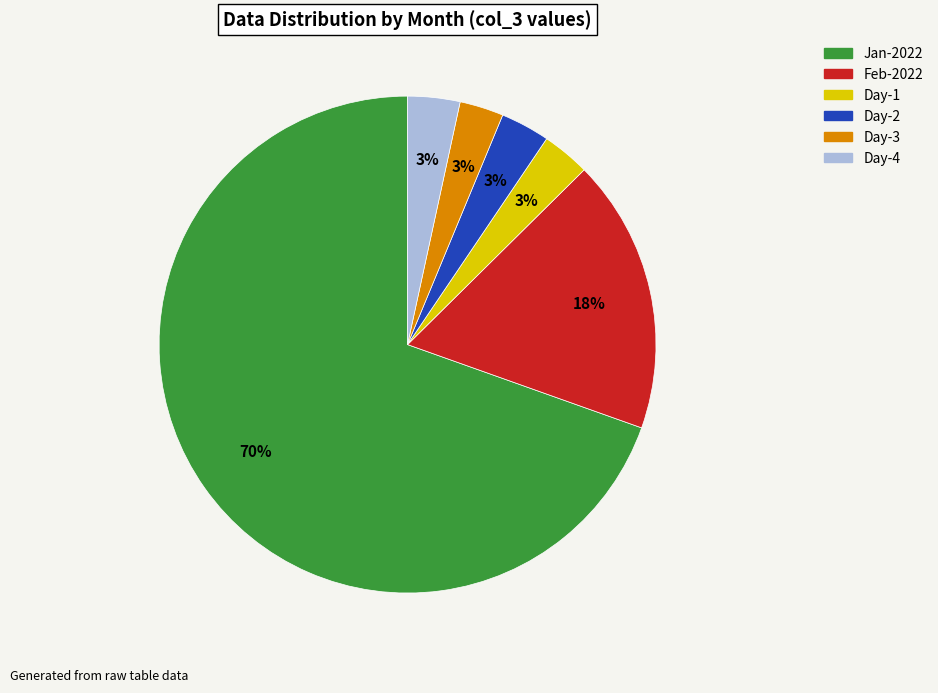

Count the number of slices in the pie.

6